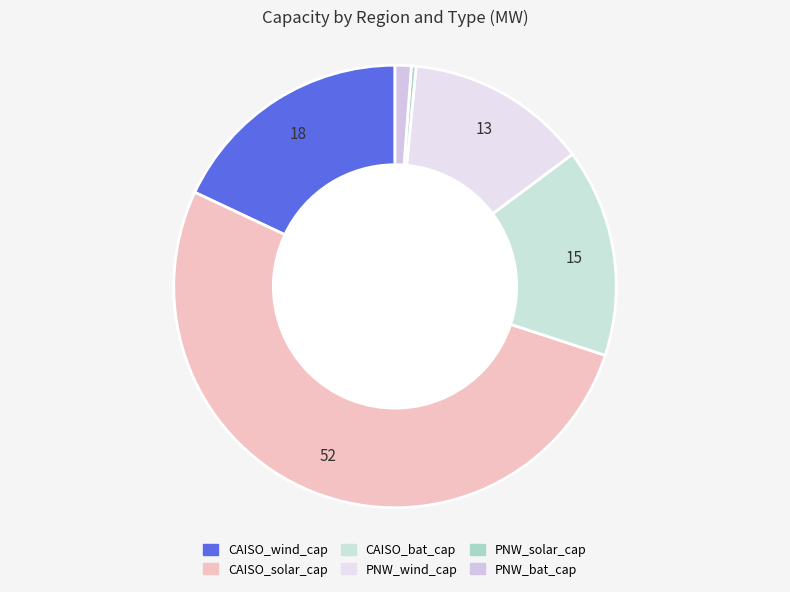

Which slice is the smallest?

PNW_solar_cap